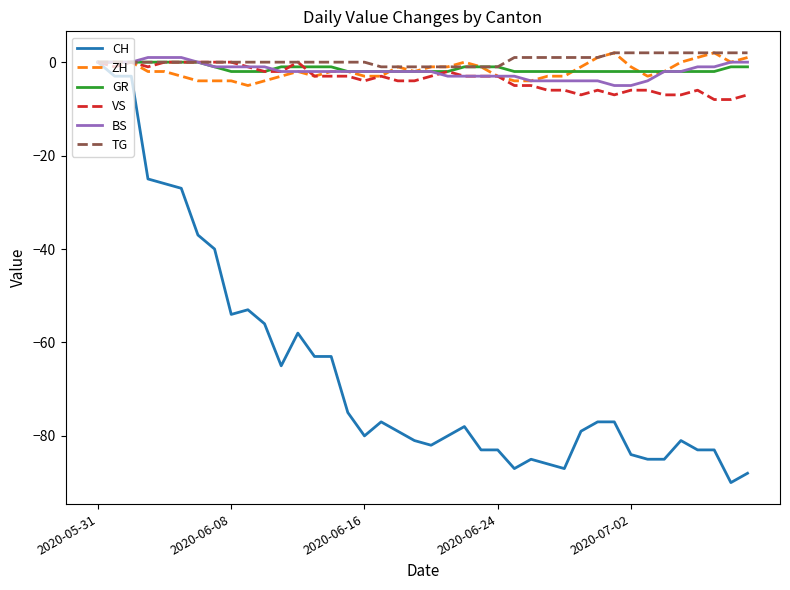

Which series has the largest total across all categories?

TG